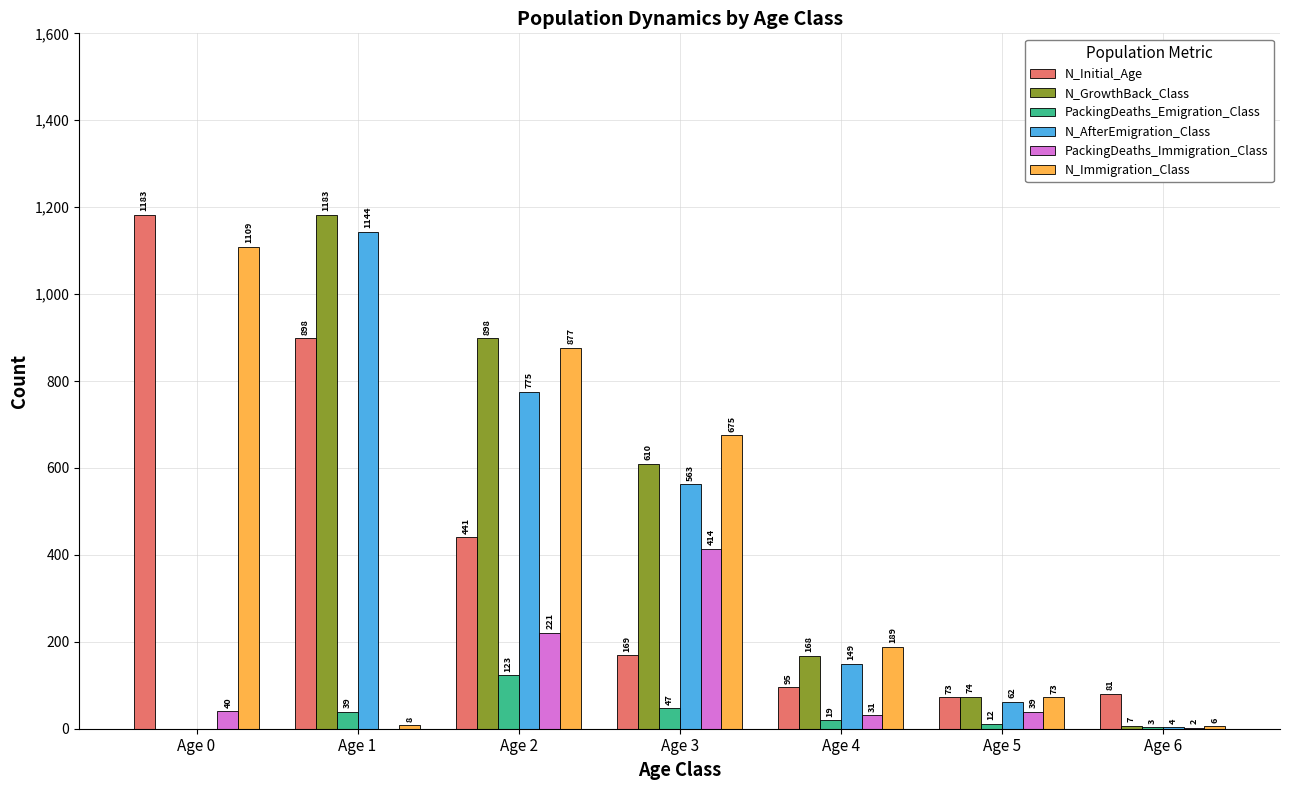

Are the bars horizontal?

No